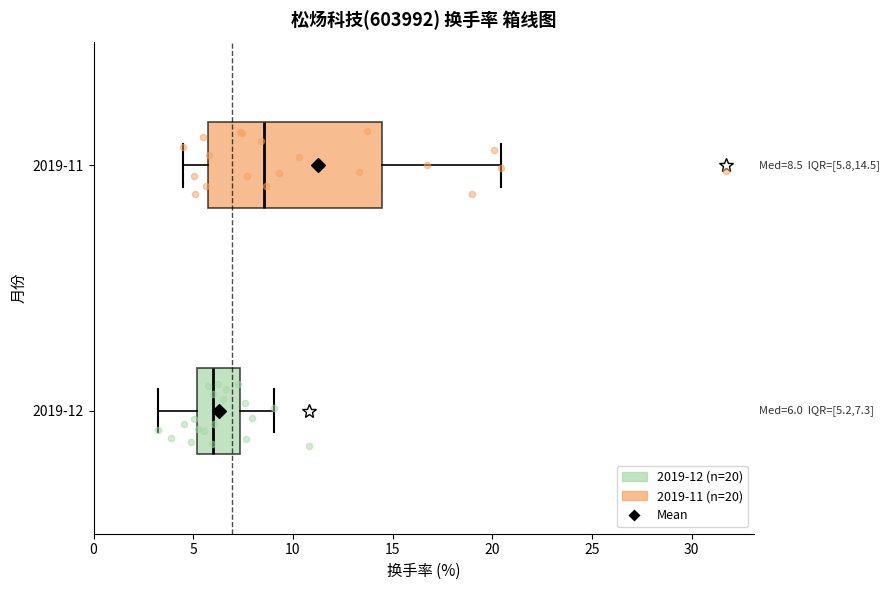

Which box has the furthest to the right median line?

2019-11